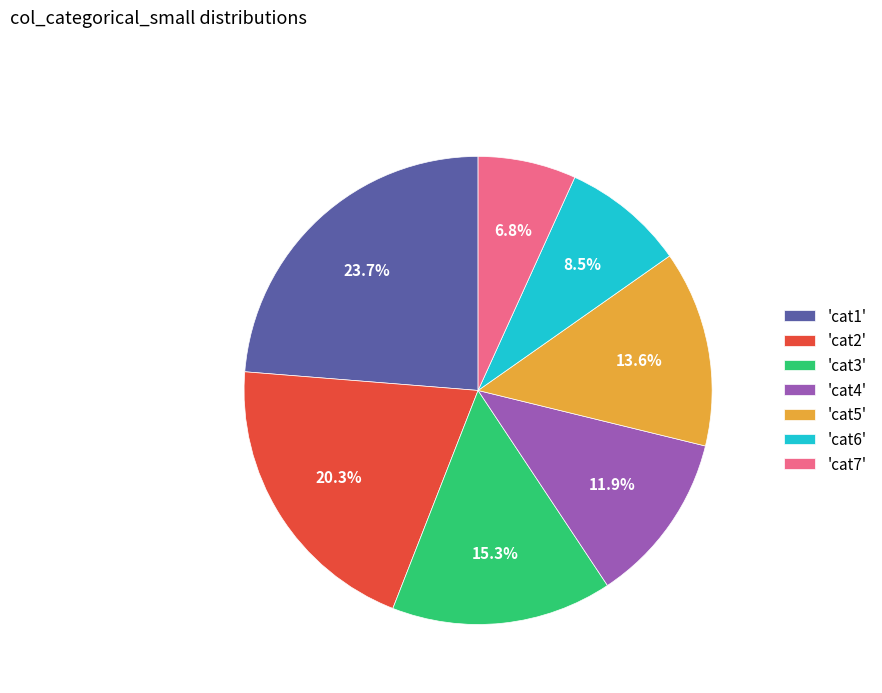

Which category has the smallest portion of the pie?

'cat7'